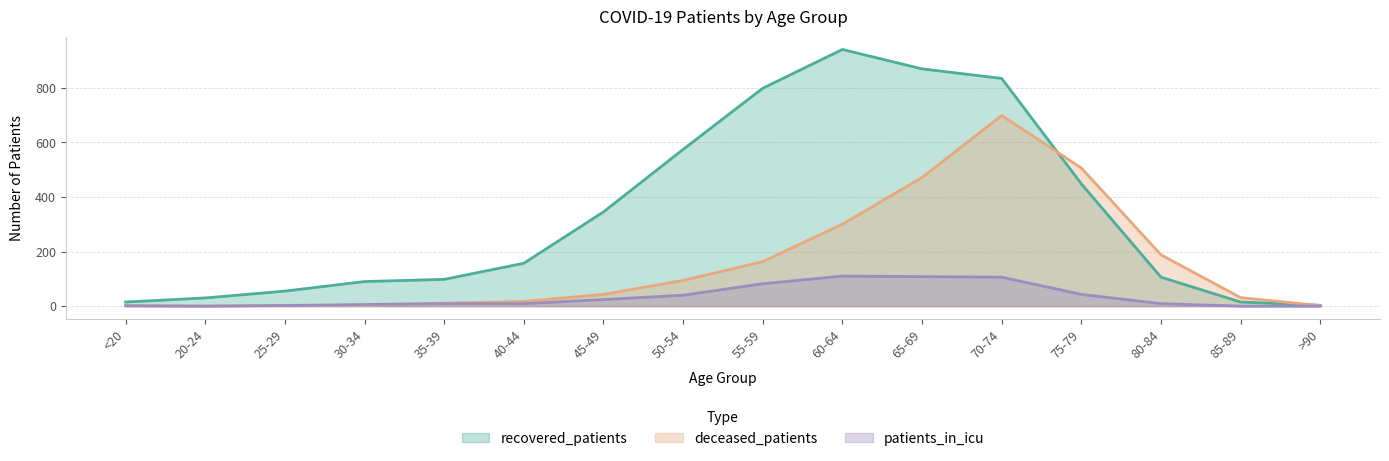

What is the label of the 10th point from the right?

45-49